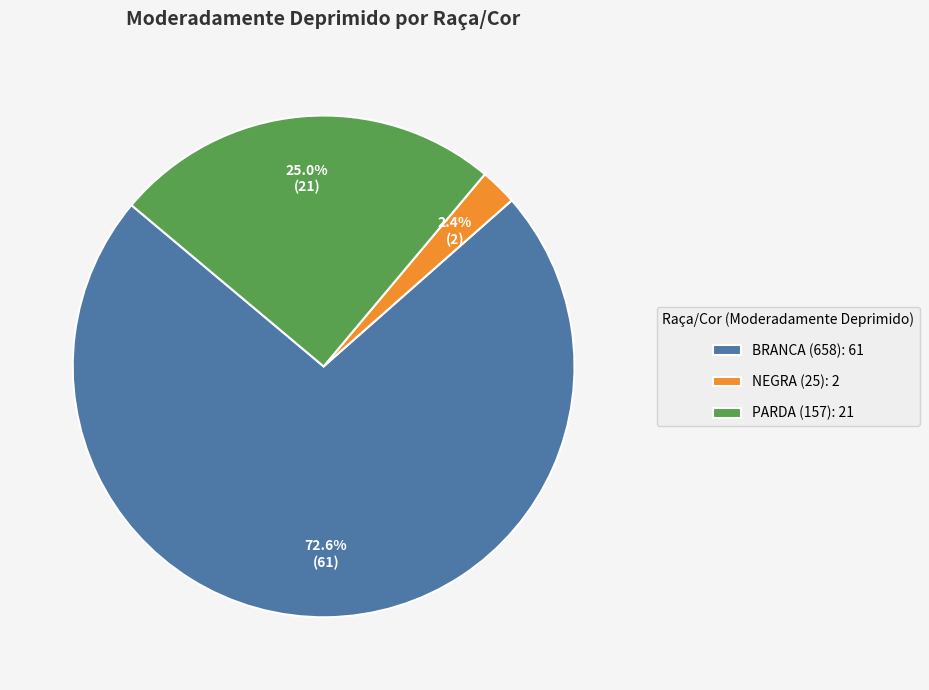

How many slices are in this pie chart?

3